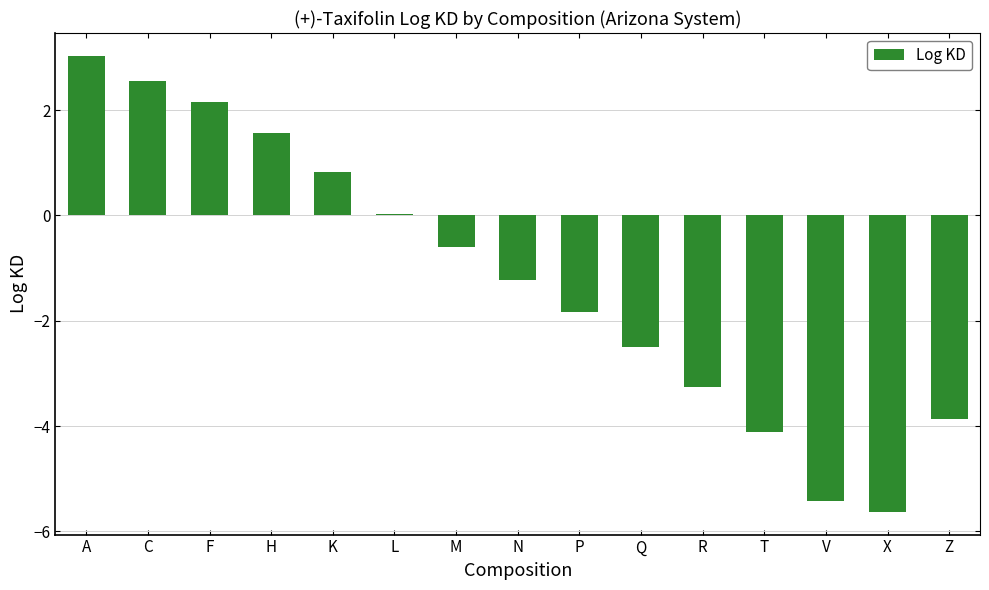

How many series are shown in this chart?

1